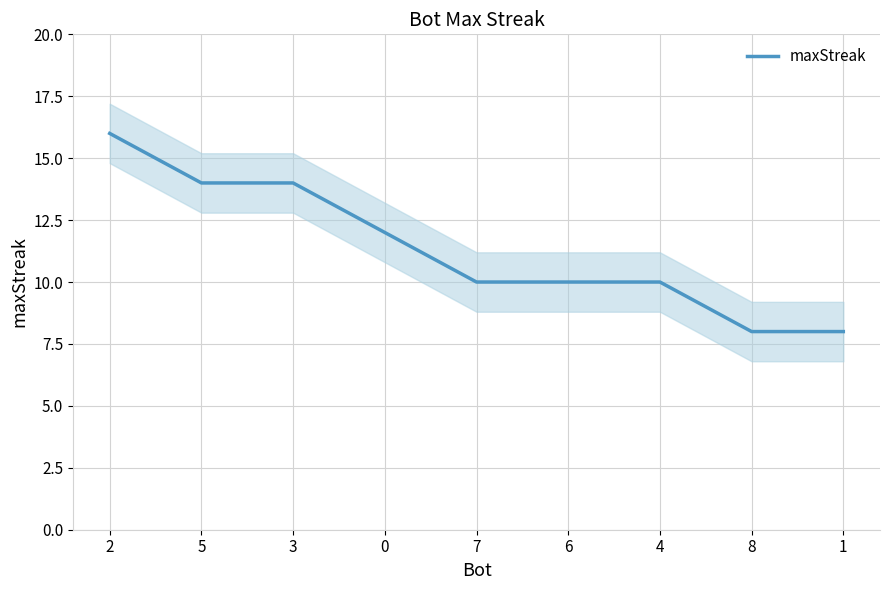

The chart shows a value of 14 at 5. True or false?

True